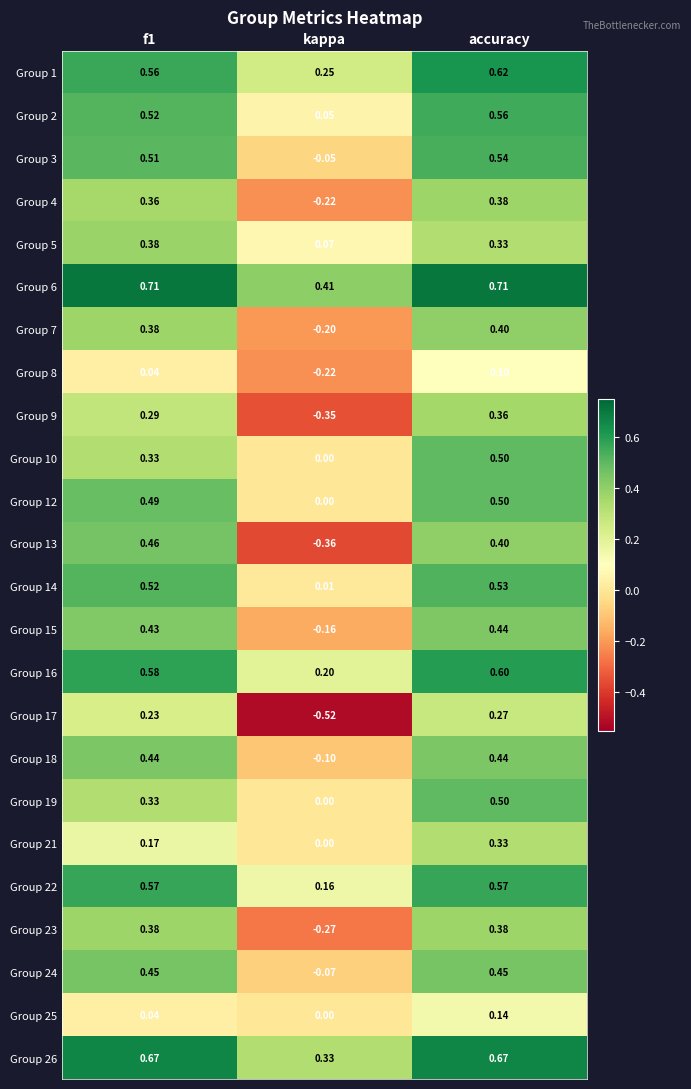

How many categories are shown in the chart?

3